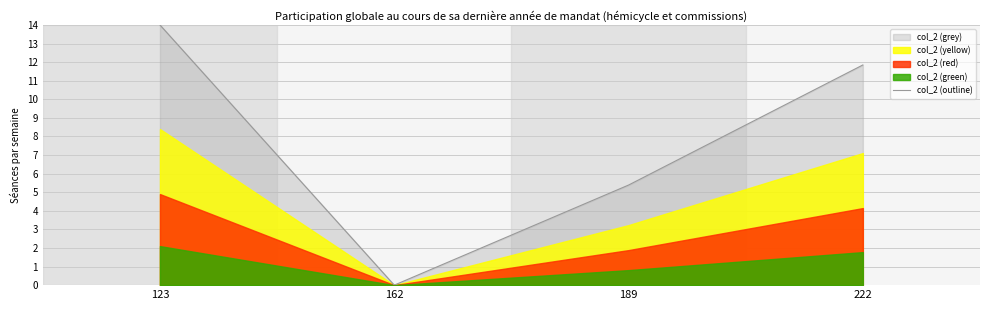

List the labels in order of value, largest first.

123, 222, 189, 162